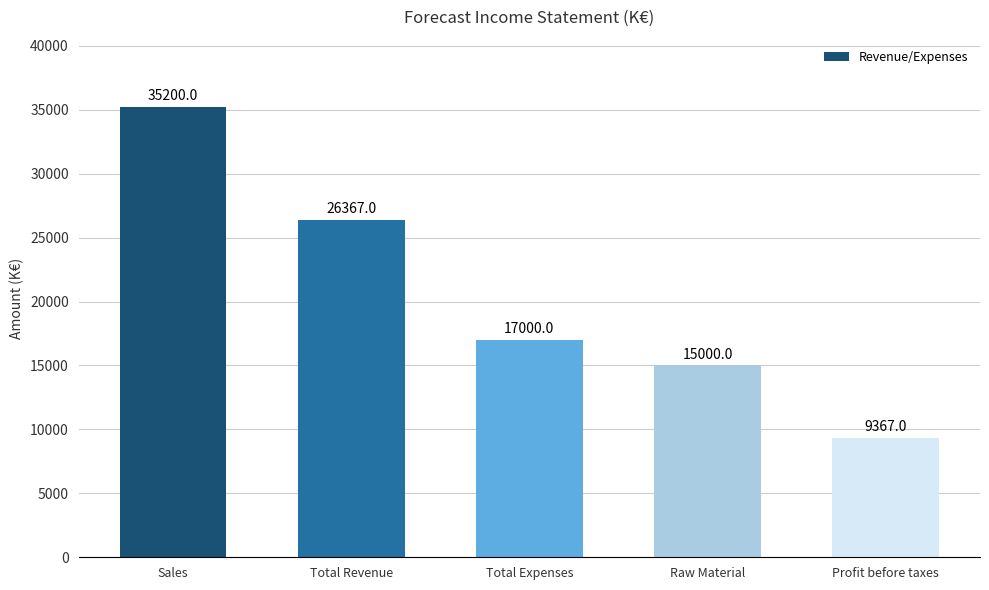

How many series are shown in this chart?

1